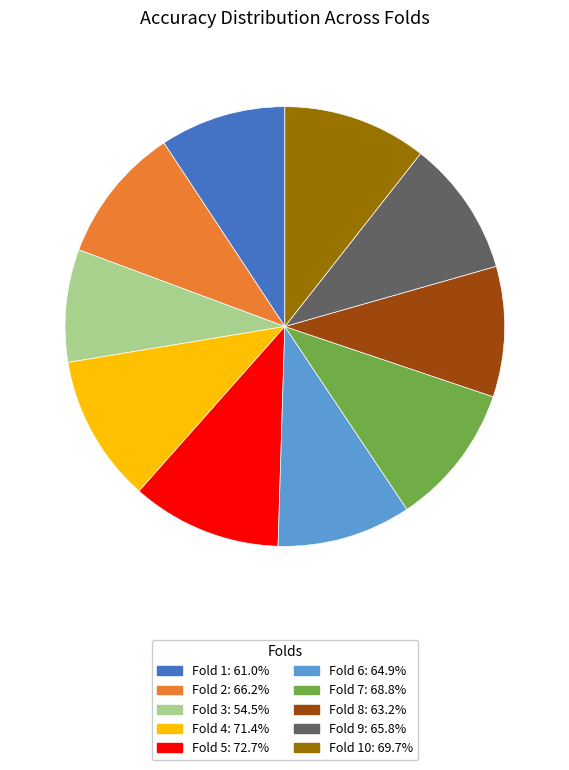

Does any single category account for the majority?

No